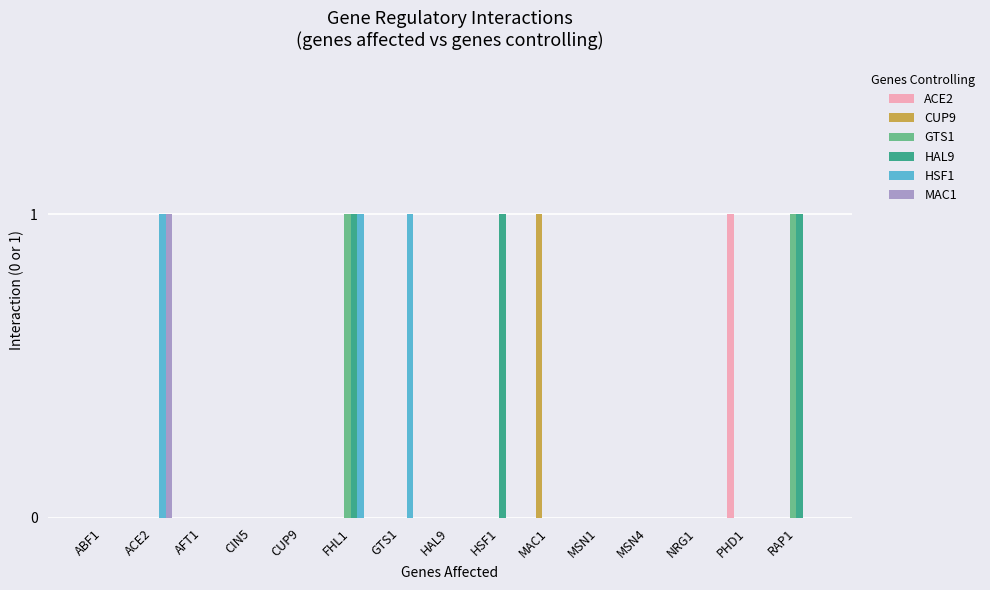

Between AFT1 and PHD1, which series saw the biggest shift?

ACE2